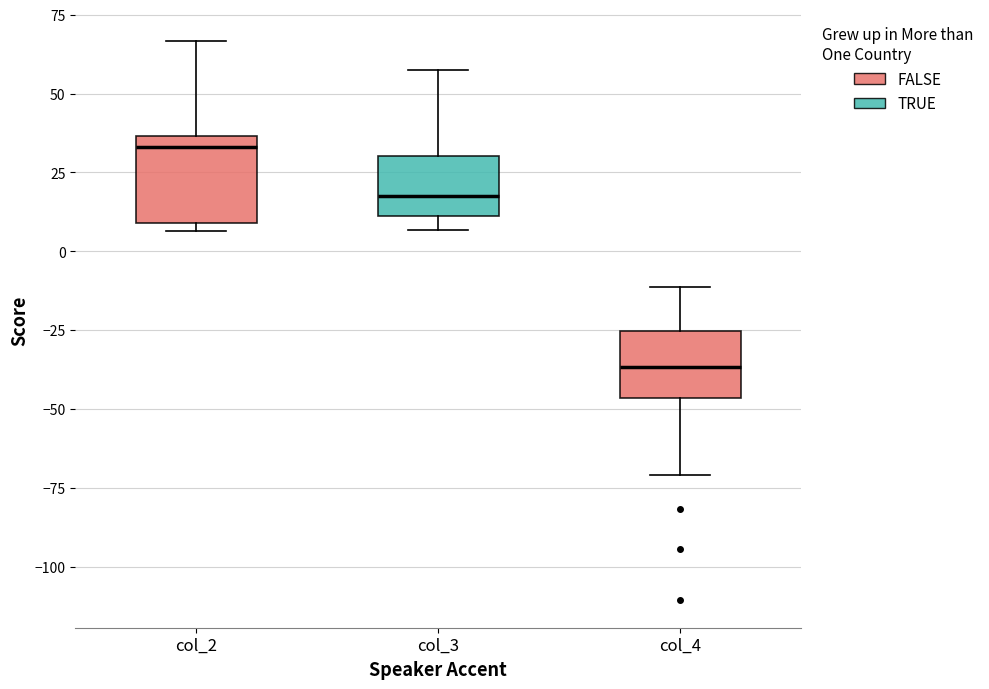

Comparing the boxes themselves (not the whiskers), which one is the tallest?

col_2